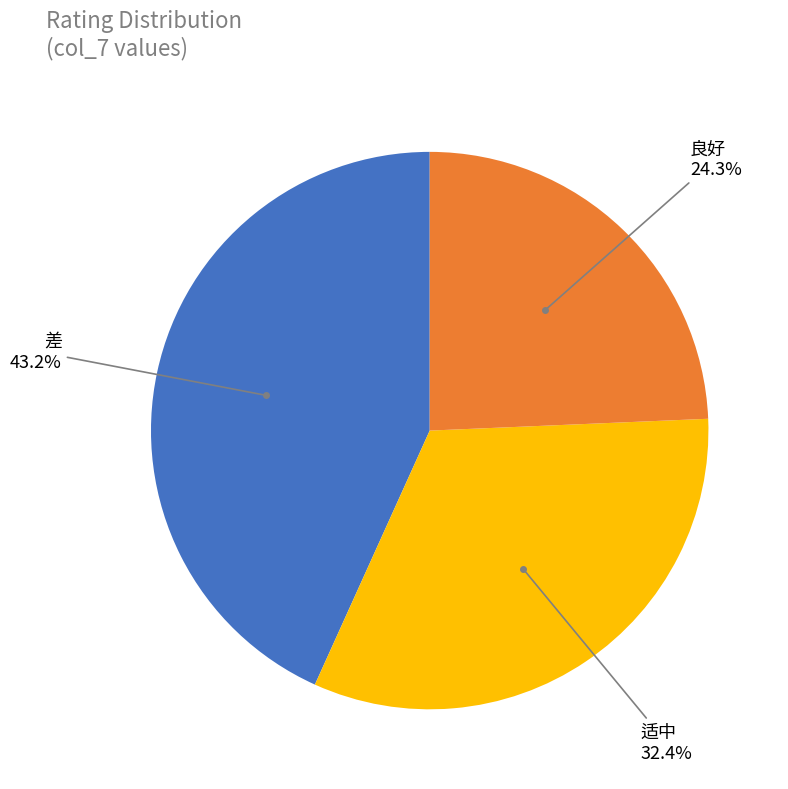

Does any single category account for the majority?

No